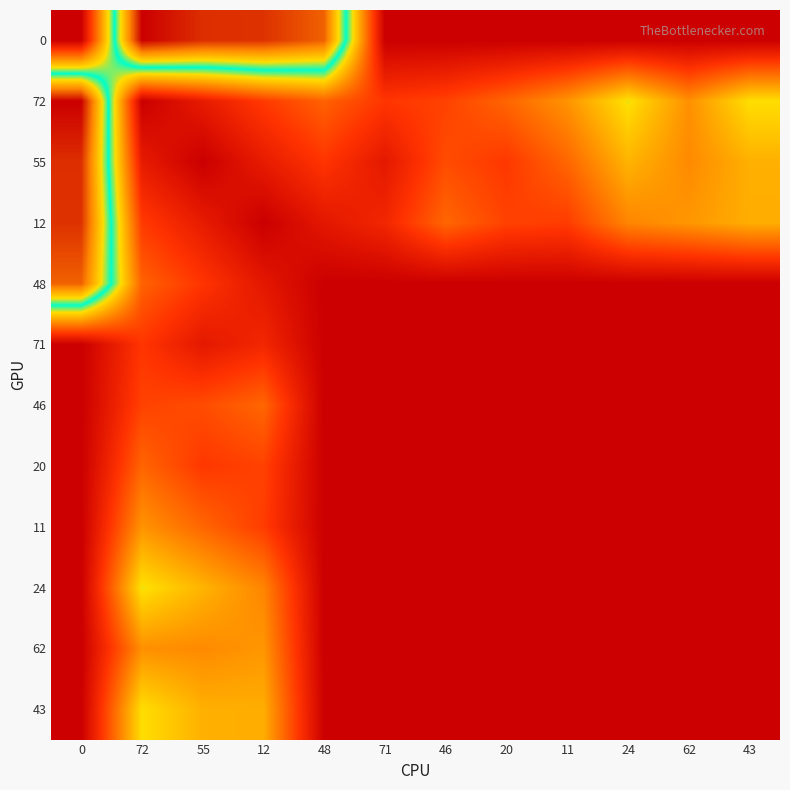

Which series changed the most between 20 and 11?

72